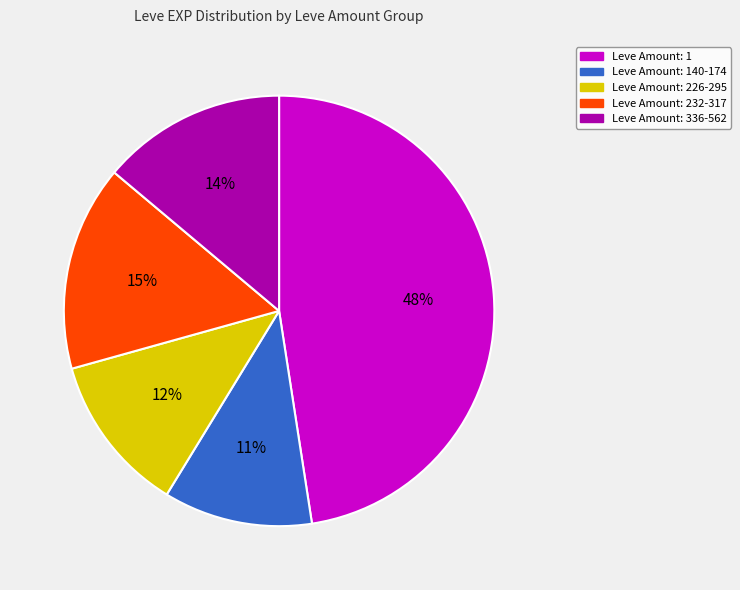

Is there any slice that represents more than half of the pie?

No